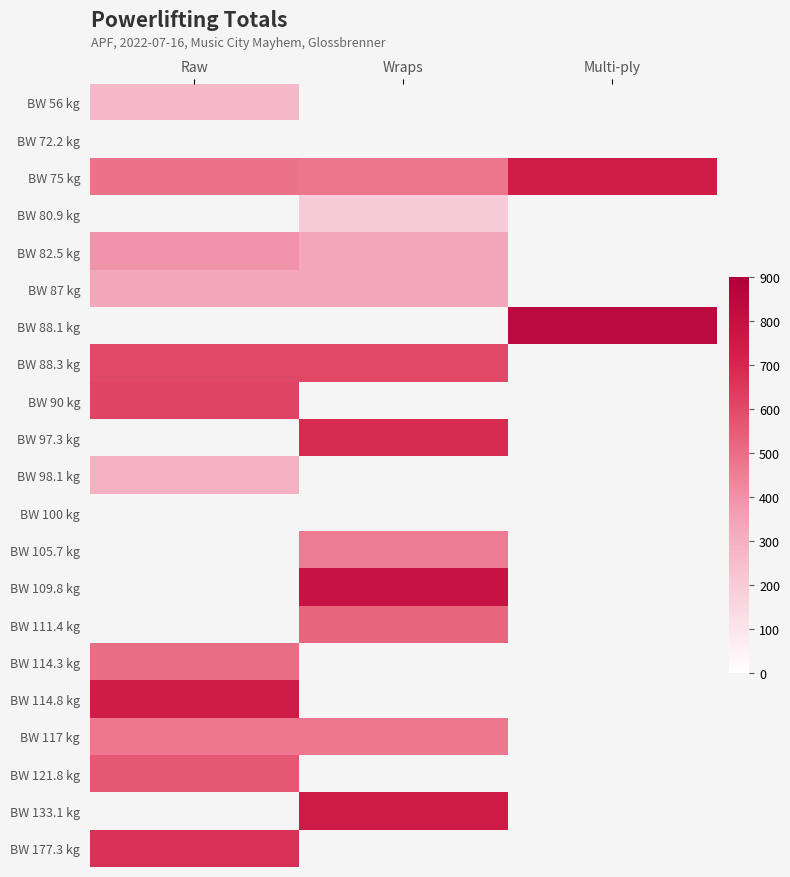

Reading left to right, transcribe all the data shown in this chart.

BW 56 kg: Raw=270.0	Wraps=0.0	Multi-ply=0.0
BW 72.2 kg: Raw=0.0	Wraps=0.0	Multi-ply=0.0
BW 75 kg: Raw=487.5	Wraps=475.0	Multi-ply=735.0
BW 80.9 kg: Raw=0.0	Wraps=200.0	Multi-ply=0.0
BW 82.5 kg: Raw=392.5	Wraps=335.0	Multi-ply=0.0
BW 87 kg: Raw=332.5	Wraps=332.5	Multi-ply=0.0
BW 88.1 kg: Raw=0.0	Wraps=0.0	Multi-ply=842.5
BW 88.3 kg: Raw=607.5	Wraps=607.5	Multi-ply=0.0
BW 90 kg: Raw=617.5	Wraps=0.0	Multi-ply=0.0
BW 97.3 kg: Raw=0.0	Wraps=687.5	Multi-ply=0.0
BW 98.1 kg: Raw=297.5	Wraps=0.0	Multi-ply=0.0
BW 100 kg: Raw=0.0	Wraps=0.0	Multi-ply=0.0
BW 105.7 kg: Raw=0.0	Wraps=462.5	Multi-ply=0.0
BW 109.8 kg: Raw=0.0	Wraps=787.5	Multi-ply=0.0
BW 111.4 kg: Raw=0.0	Wraps=525.0	Multi-ply=0.0
BW 114.3 kg: Raw=500.0	Wraps=0.0	Multi-ply=0.0
BW 114.8 kg: Raw=745.0	Wraps=0.0	Multi-ply=0.0
BW 117 kg: Raw=472.5	Wraps=472.5	Multi-ply=0.0
BW 121.8 kg: Raw=565.0	Wraps=0.0	Multi-ply=0.0
BW 133.1 kg: Raw=0.0	Wraps=750.0	Multi-ply=0.0
BW 177.3 kg: Raw=667.5	Wraps=0.0	Multi-ply=0.0